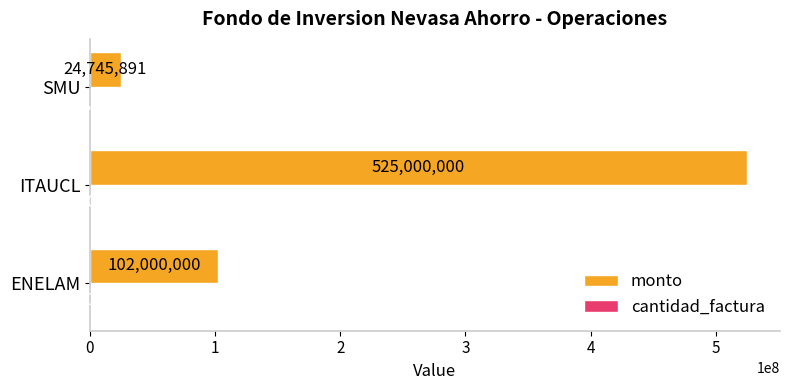

At which label is monto closest to 274872945?

ENELAM